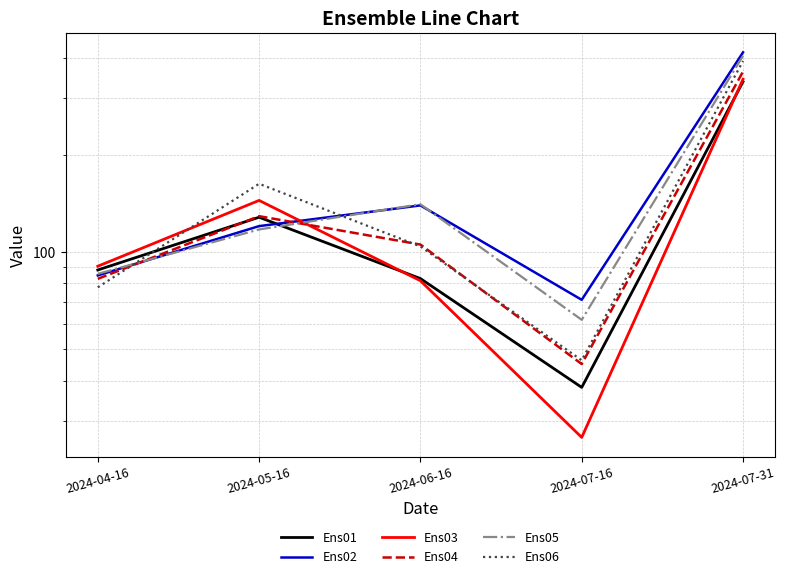

At how many categories does at least one series exceed 396?

1